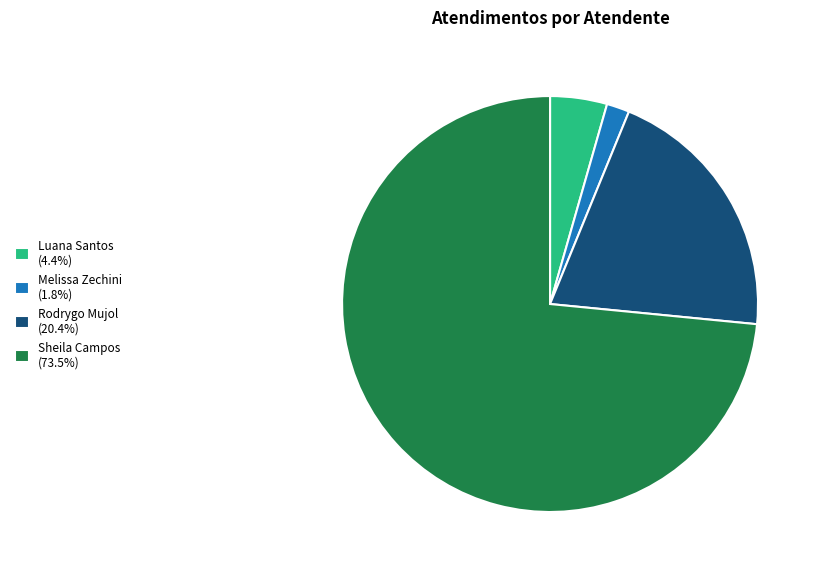

What is the ratio of the value at Rodrygo Mujol (20.4%) to the value at Sheila Campos (73.5%)?

0.3